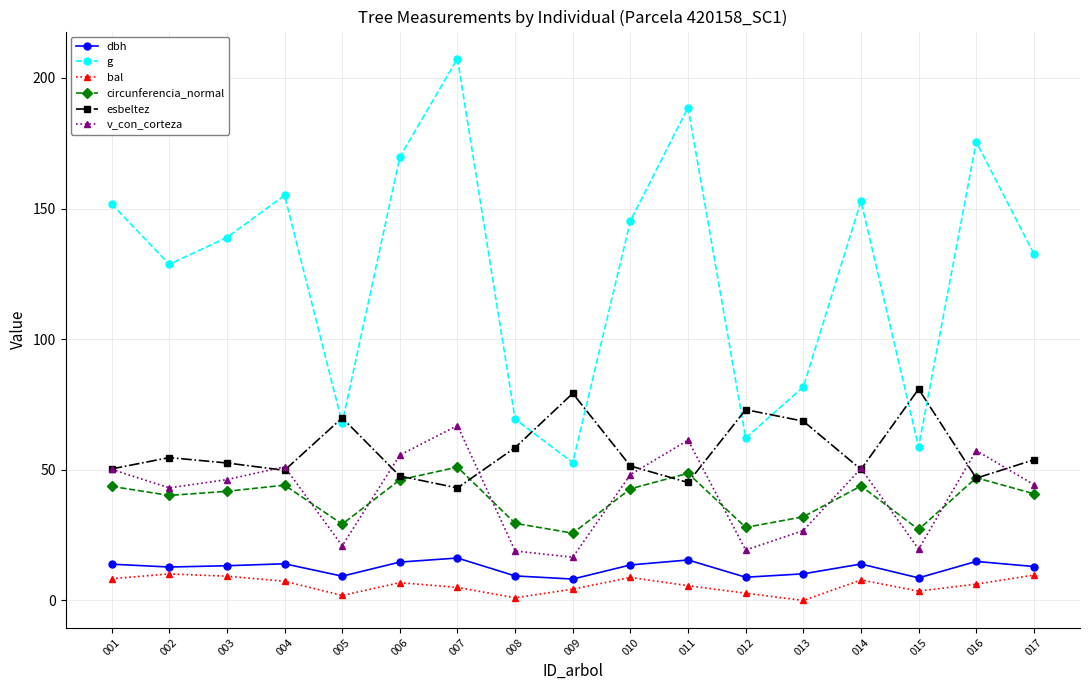

True or false: circunferencia_normal and bal intersect in this chart.

False